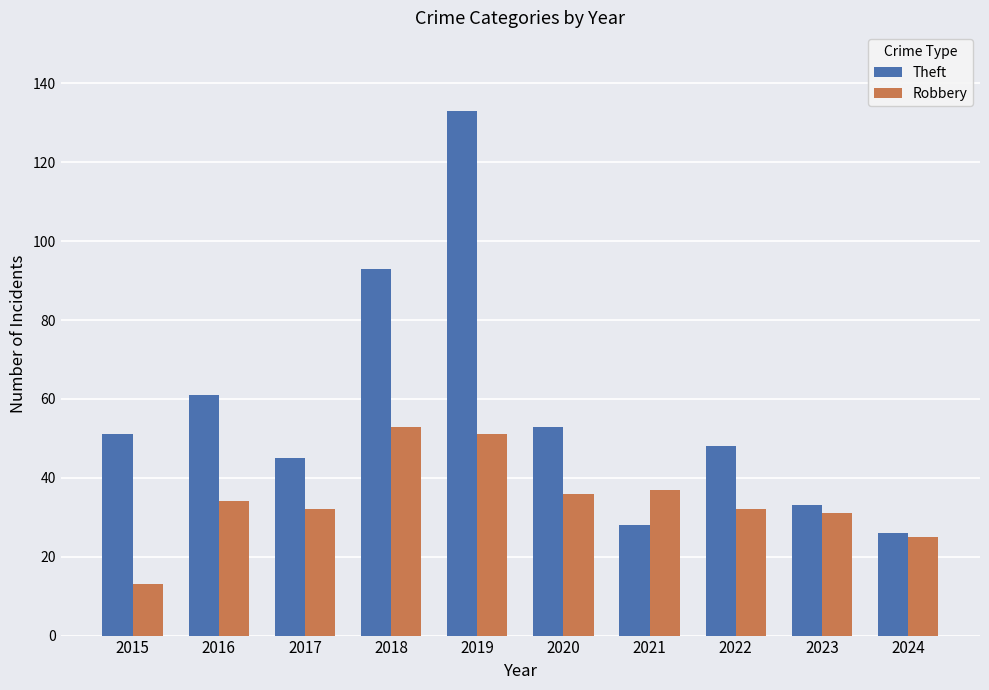

At how many categories does at least one series exceed 22?

10